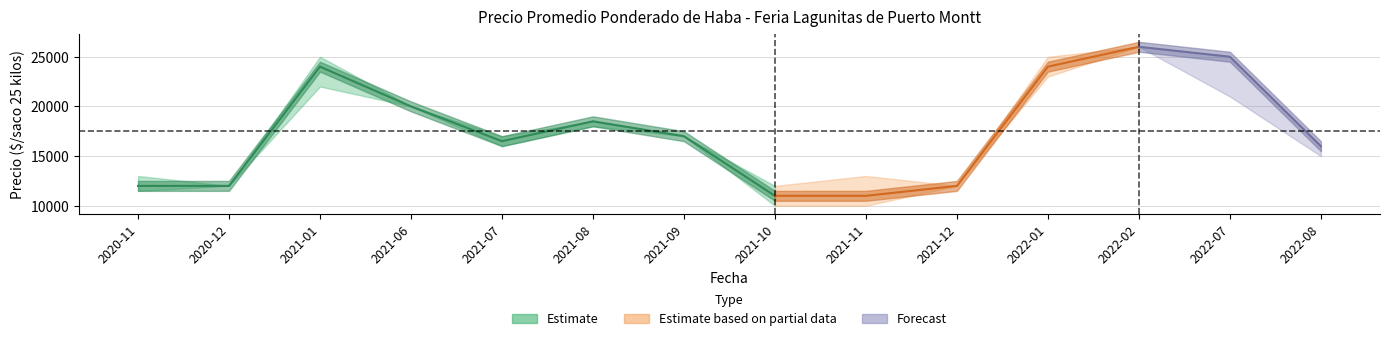

Reading right to left, transcribe all the data shown in this chart.

Precio promedio ponderado: 2022-08=16000	2022-07=25000	2022-02=26000	2022-01=24000	2021-12=12000	2021-11=11000	2021-10=11000	2021-09=17000	2021-08=18500	2021-07=16500	2021-06=20000	2021-01=24000	2020-12=12000	2020-11=12000
Precio minimo: 2022-08=15000	2022-07=21000	2022-02=26000	2022-01=23000	2021-12=12000	2021-11=10000	2021-10=10000	2021-09=17000	2021-08=18000	2021-07=16000	2021-06=20000	2021-01=22000	2020-12=12000	2020-11=11500
Precio maximo: 2022-08=16000	2022-07=25000	2022-02=26000	2022-01=25000	2021-12=12000	2021-11=13000	2021-10=12000	2021-09=17000	2021-08=18500	2021-07=17000	2021-06=20000	2021-01=25000	2020-12=12000	2020-11=13000